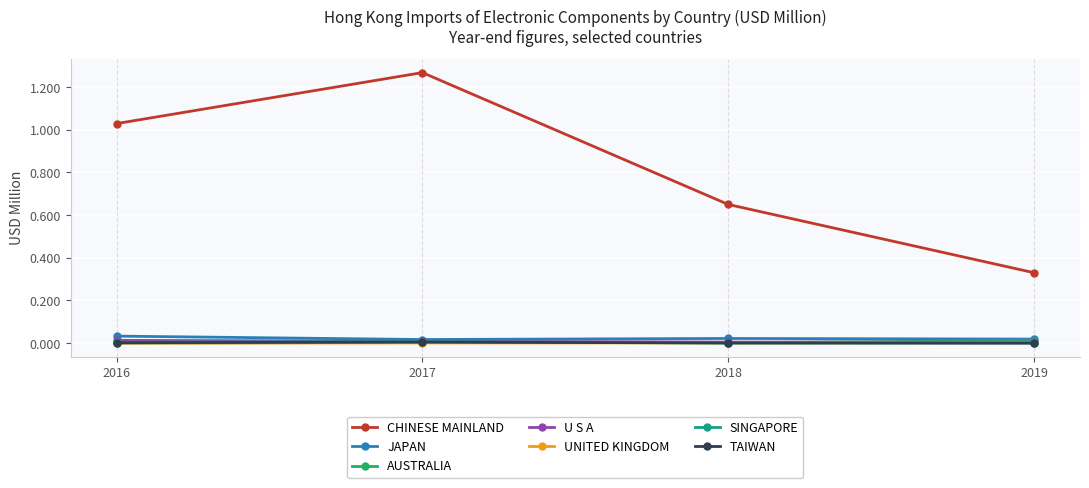

How many interior local peaks does the TAIWAN series have?

1